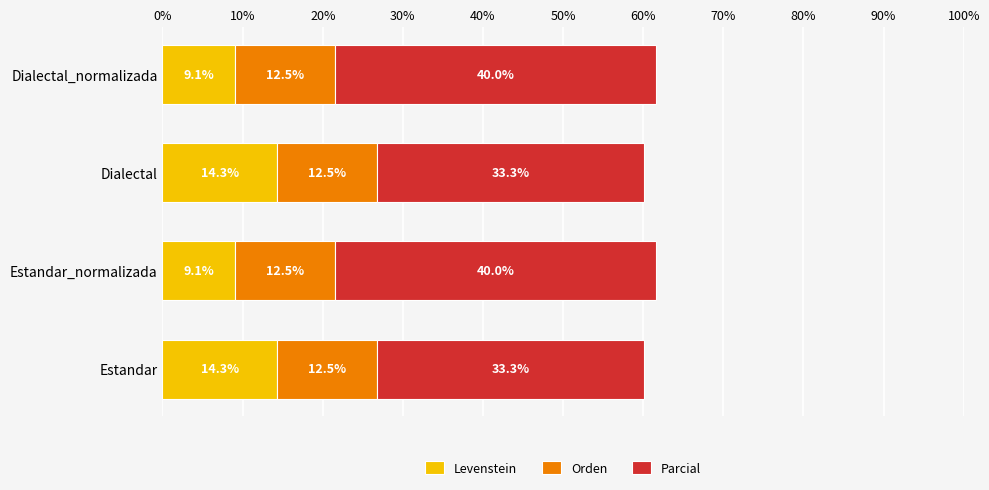

What is the difference between the maximum and minimum values in the Levenstein series?

5.2